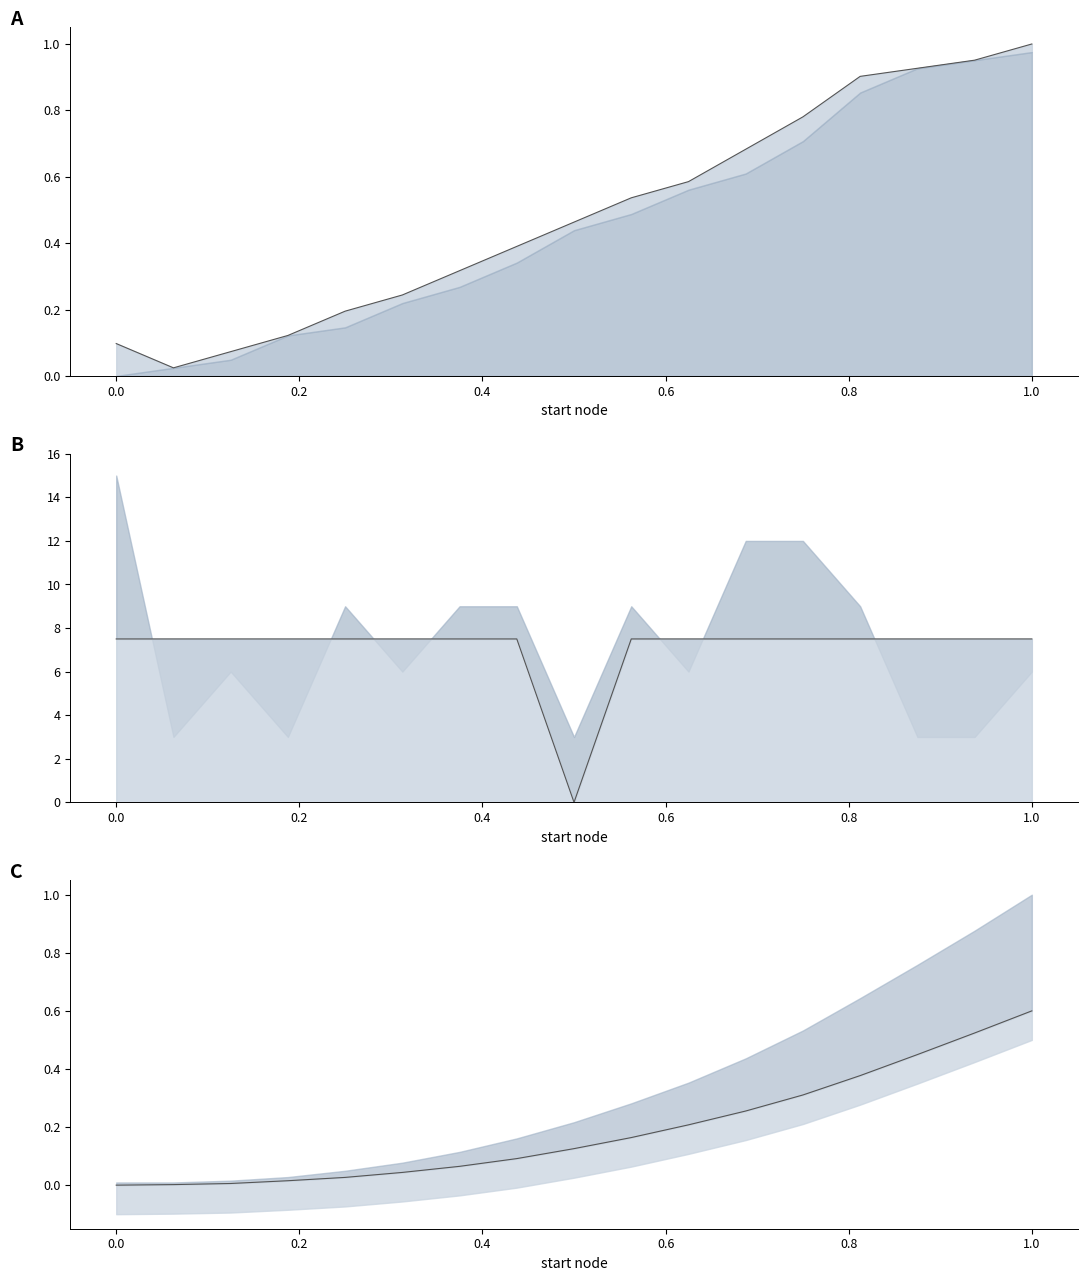

How many lines are shown in the chart?

3